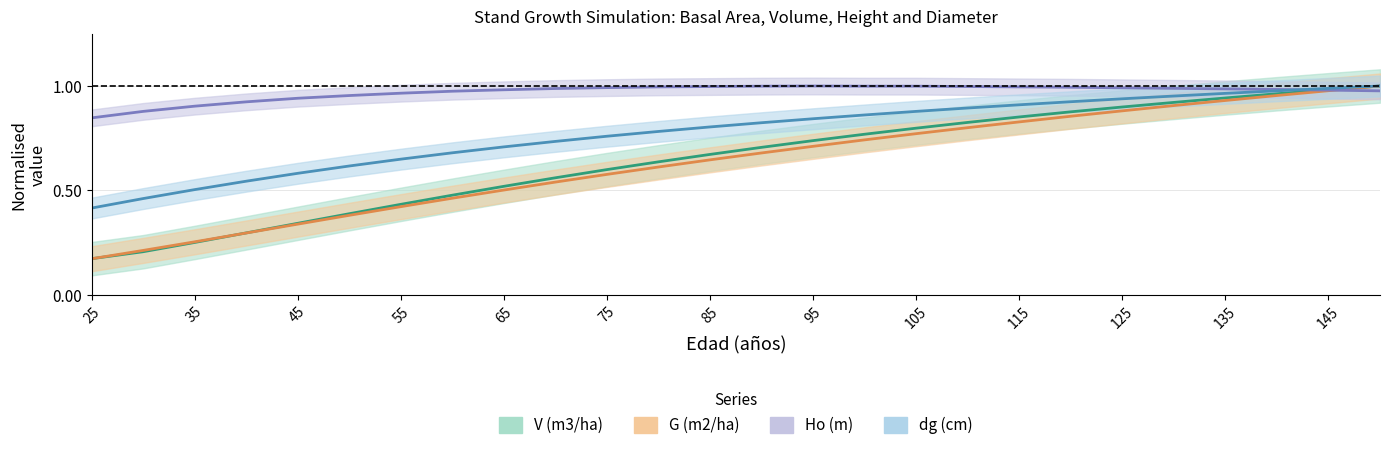

How many times do G (m2/ha) and Ho (m) cross each other?

1